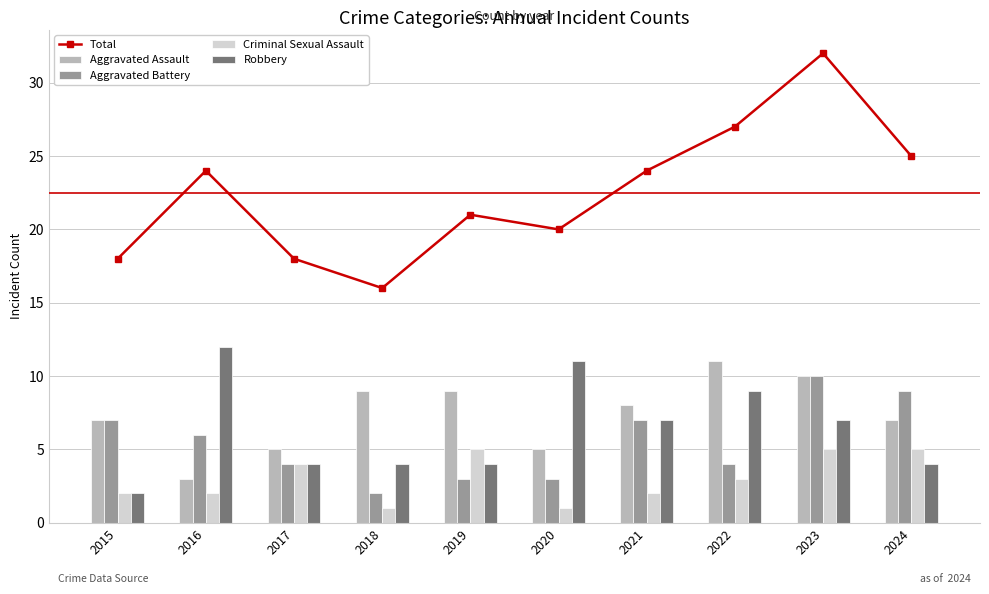

List the labels in order of Total value, largest first.

2023, 2022, 2024, 2016, 2021, 2019, 2020, 2015, 2017, 2018